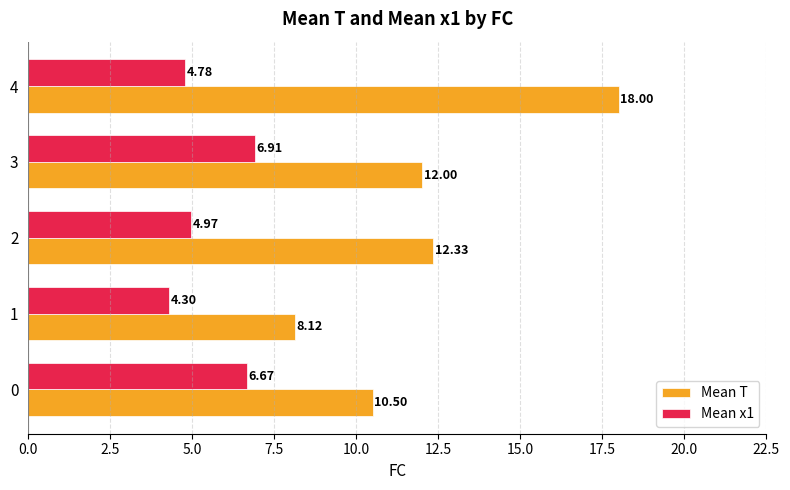

Which series has the largest range (max minus min)?

Mean T